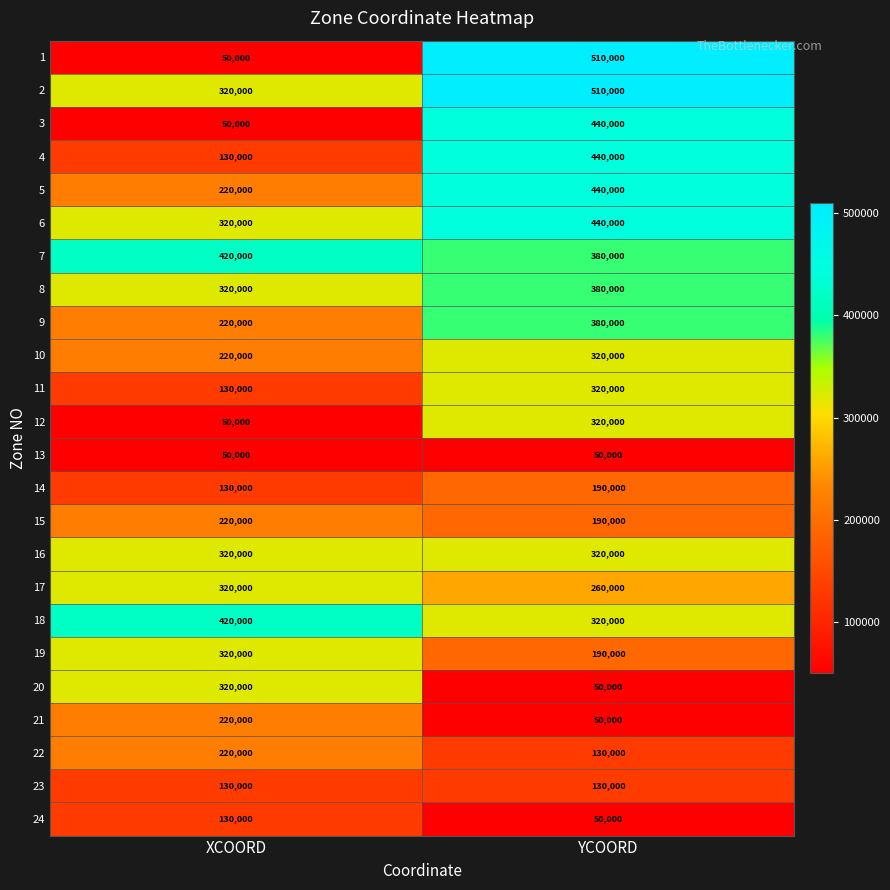

What is the average value of the 23 series?

130000